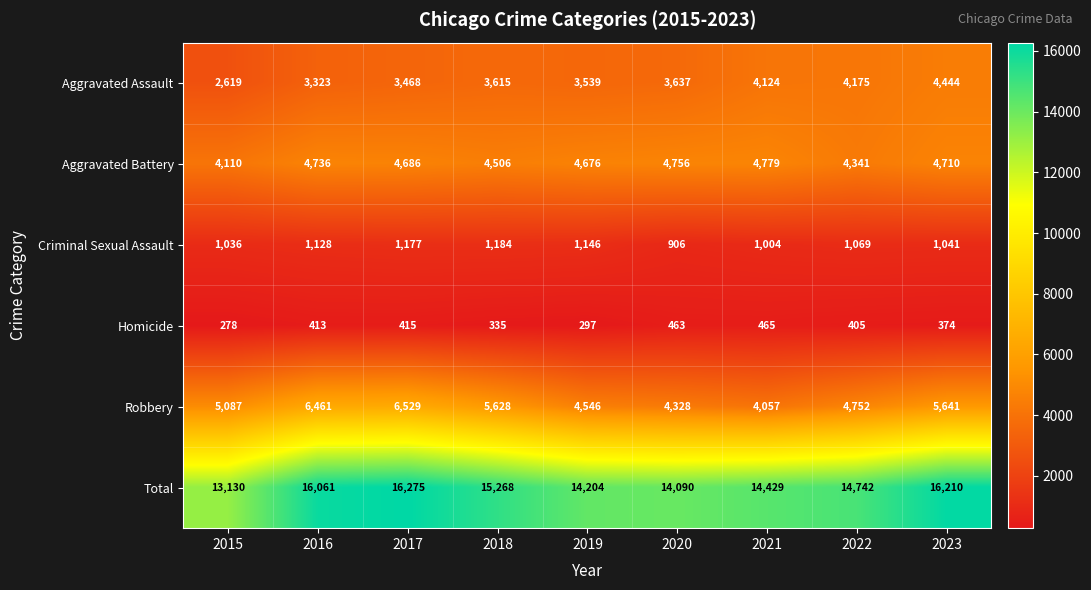

Where is Criminal Sexual Assault nearest to the value 1045?

2023